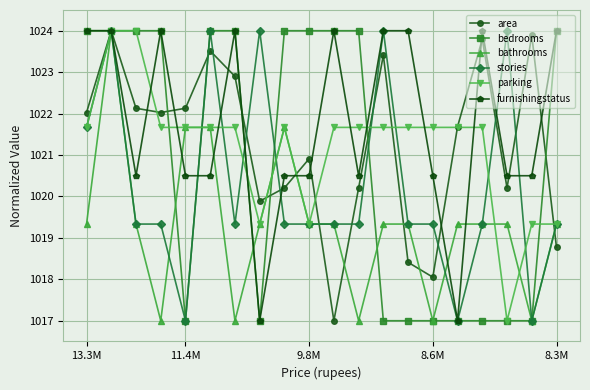

True or false: furnishingstatus has more than 1 interior local peaks.

True